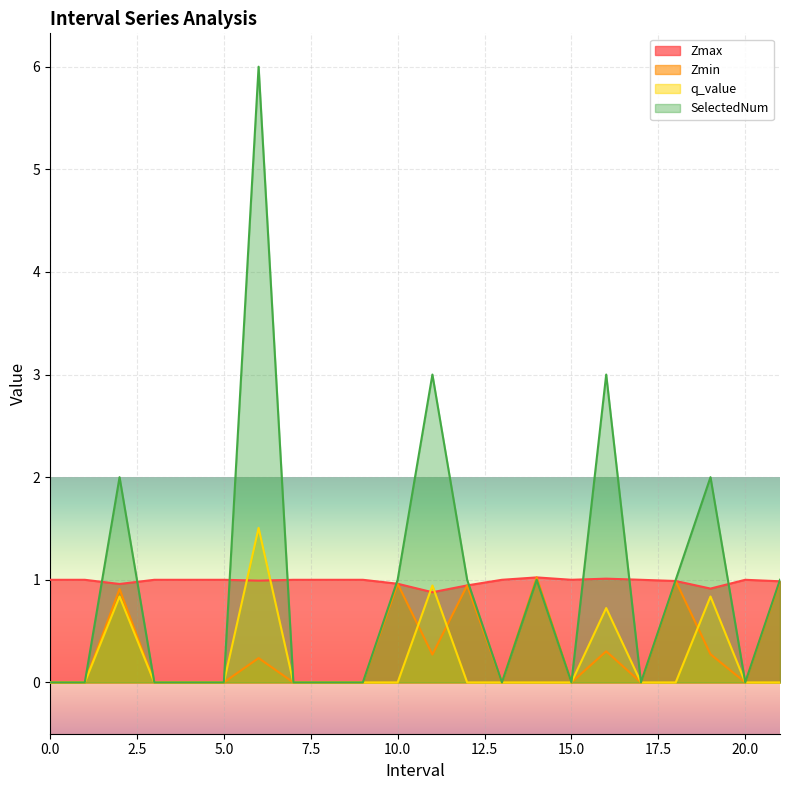

How many interior local valleys does the Zmin series have?

5